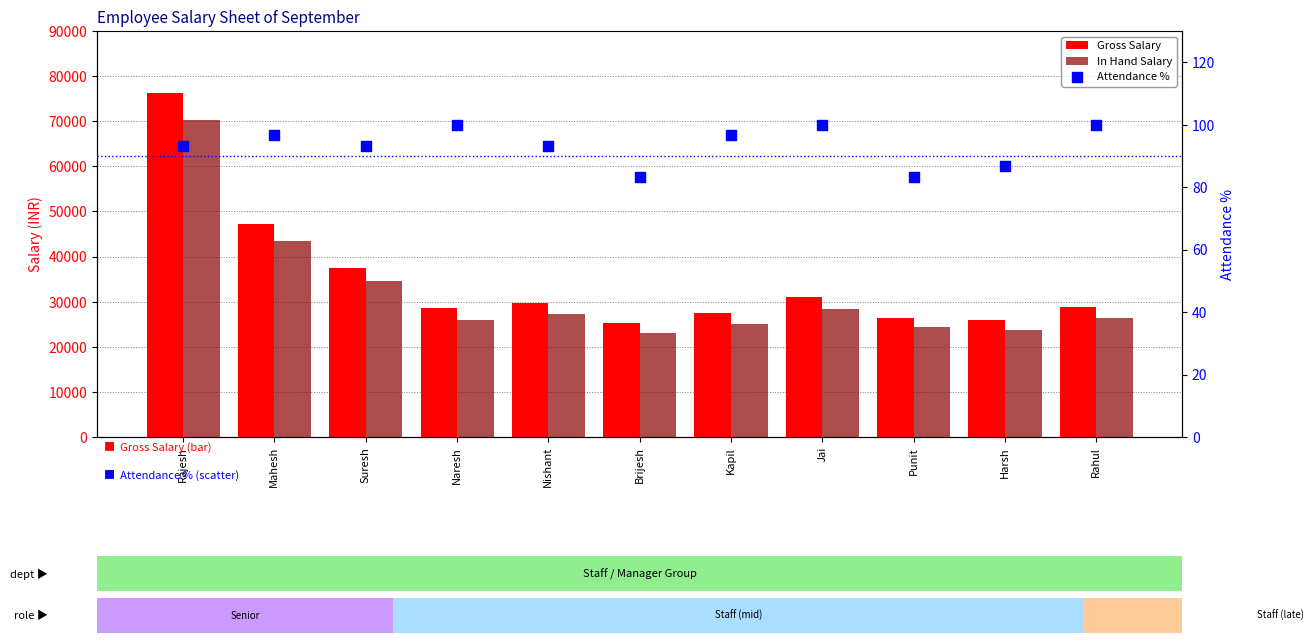

Which series reaches the maximum Y coordinate?

Gross Salary